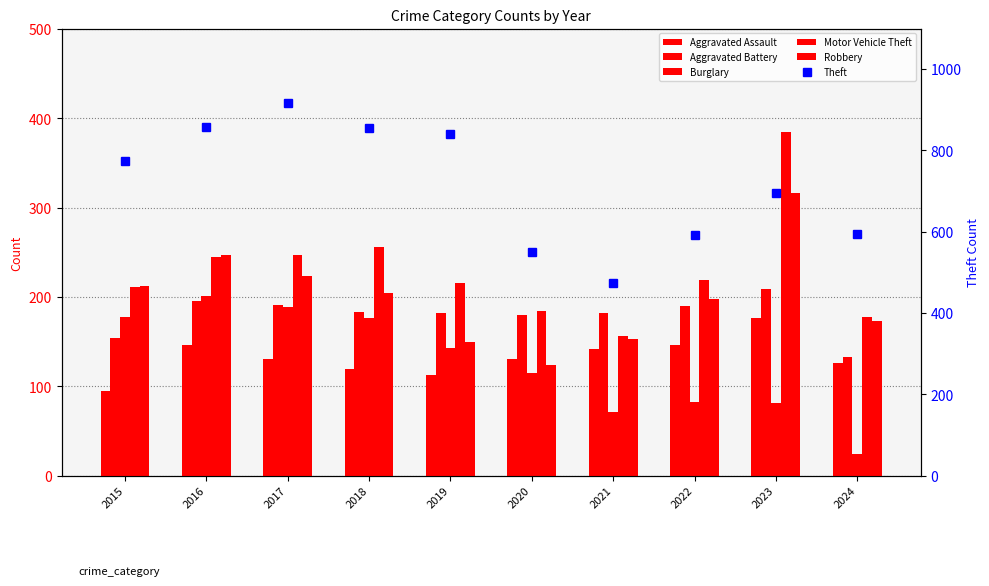

What is the minimum value for Burglary?

24